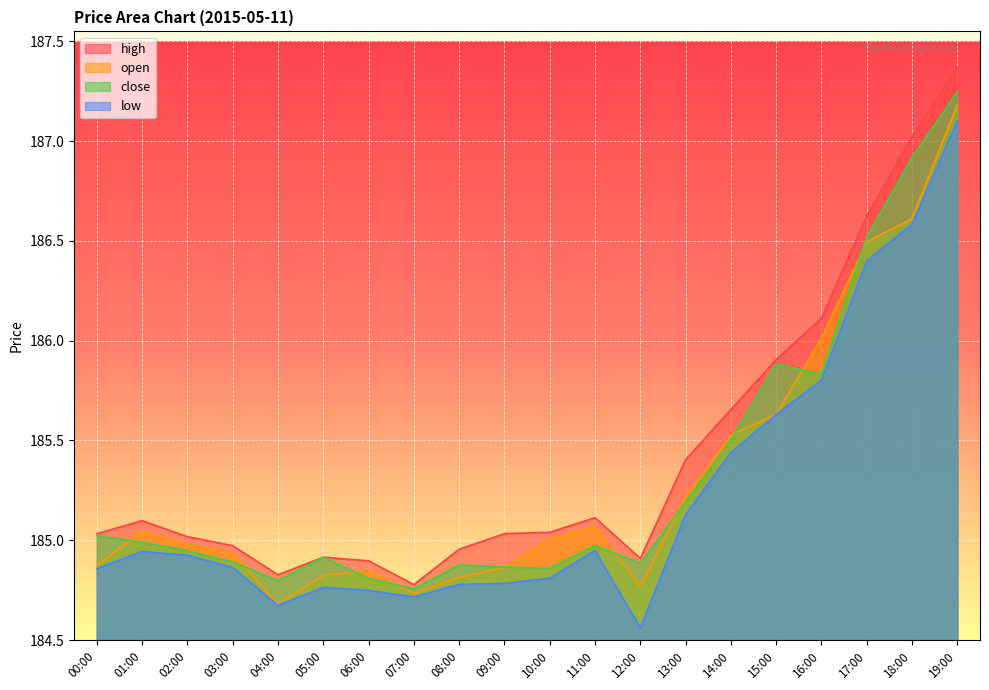

What is the sum of the close values at 18:00 and 19:00?

374.2